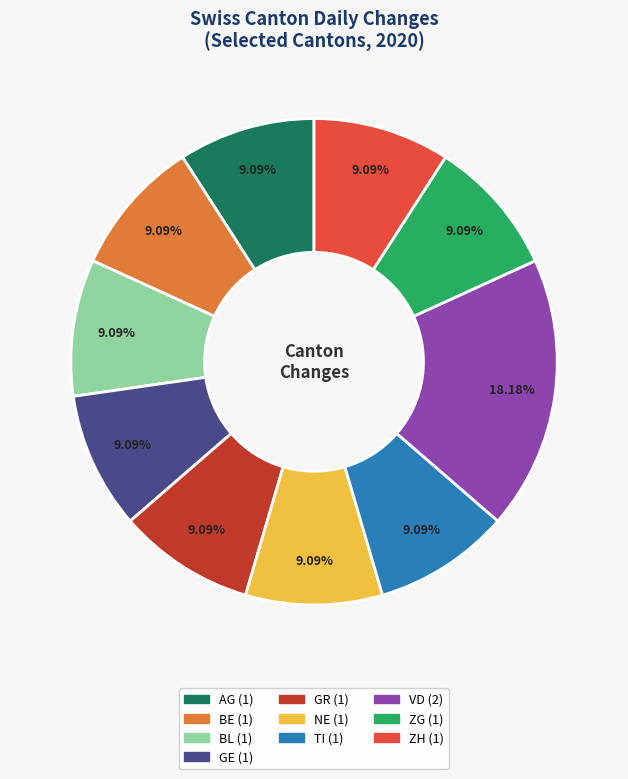

How much of the chart is everything except BE?

90.9%